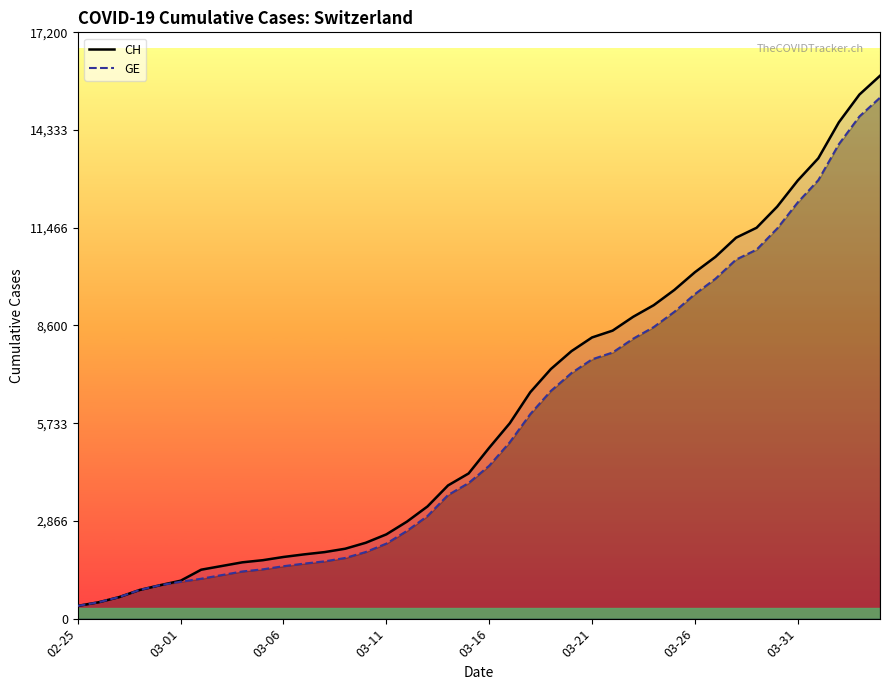

True or false: GE and CH intersect in this chart.

False